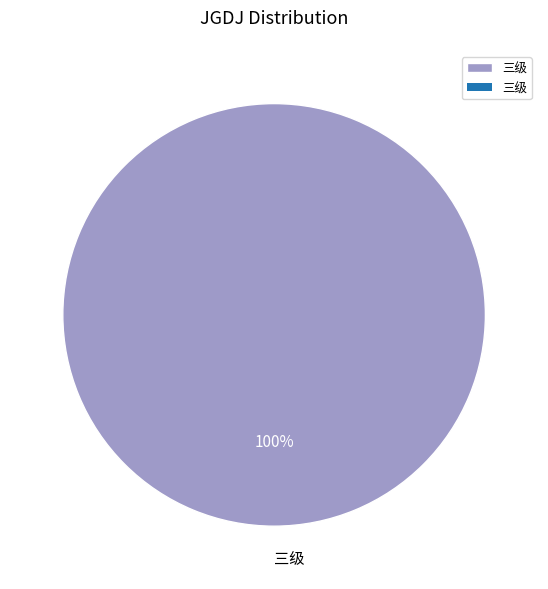

Rank the categories by value from lowest to highest.

三级